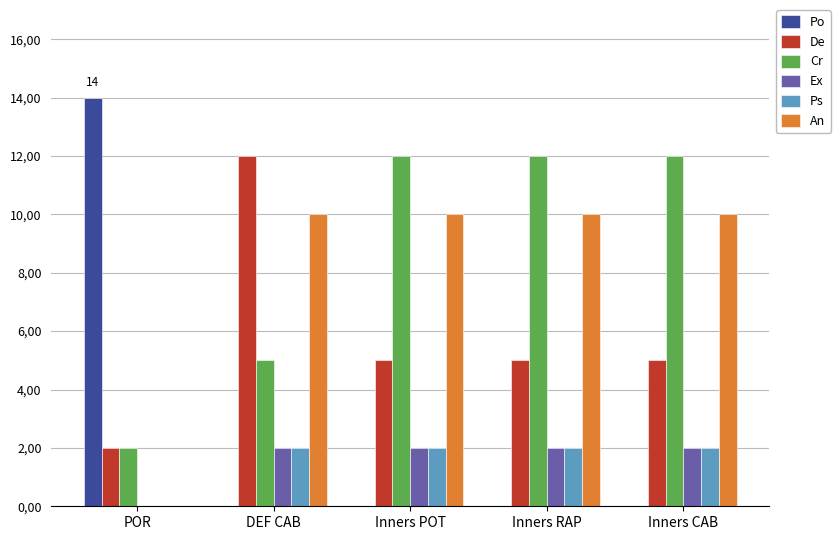

At which category is the sum across all series the highest?

DEF CAB